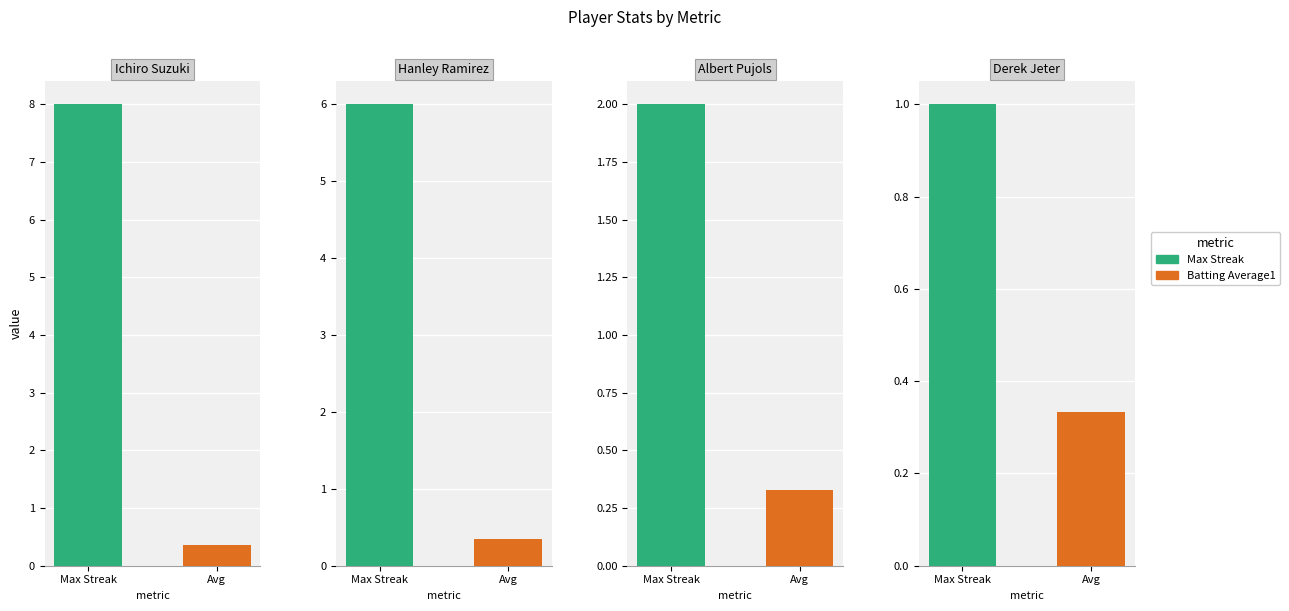

True or false: Max Streak has a value of 2.0 at Albert Pujols.

True